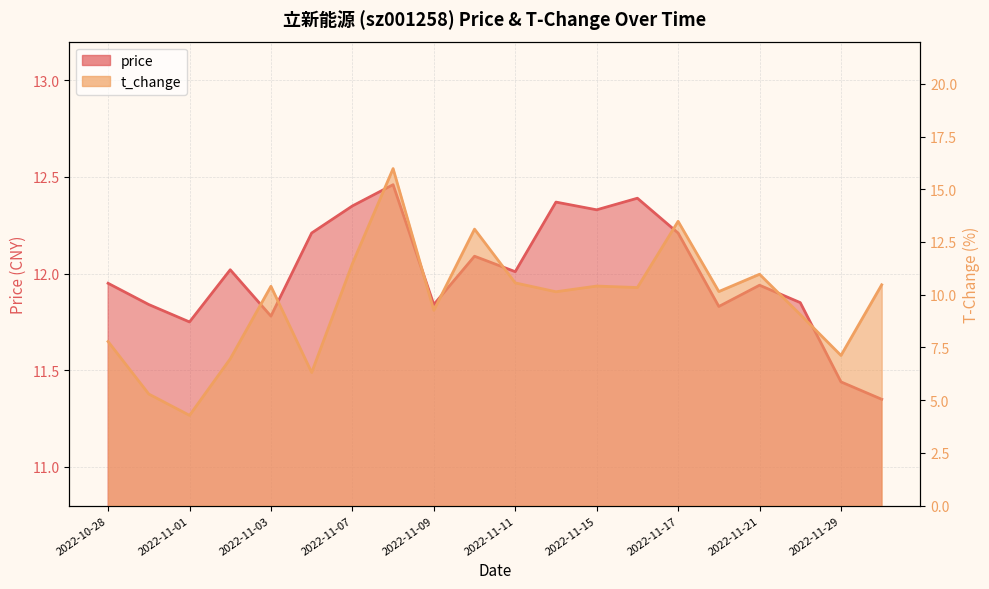

Does the chart display data point markers on the line(s)?

No